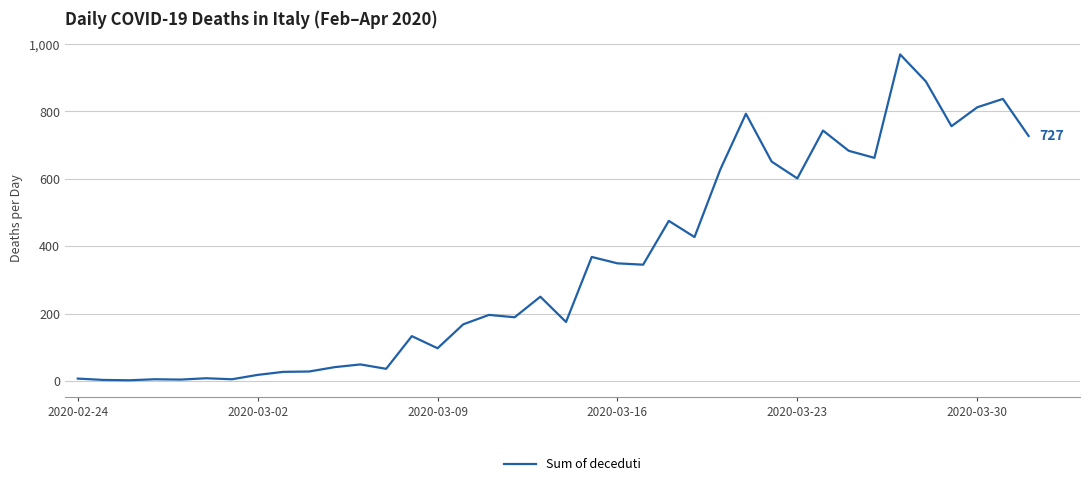

What is the difference between the maximum and minimum values?

967